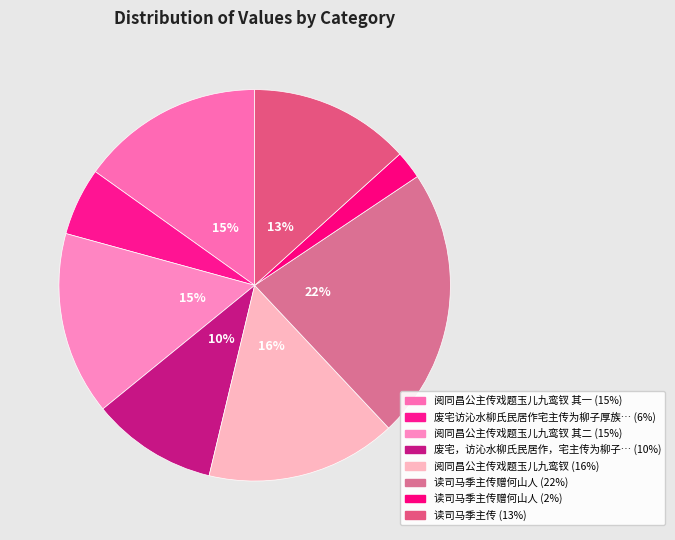

How many slices are in this pie chart?

8